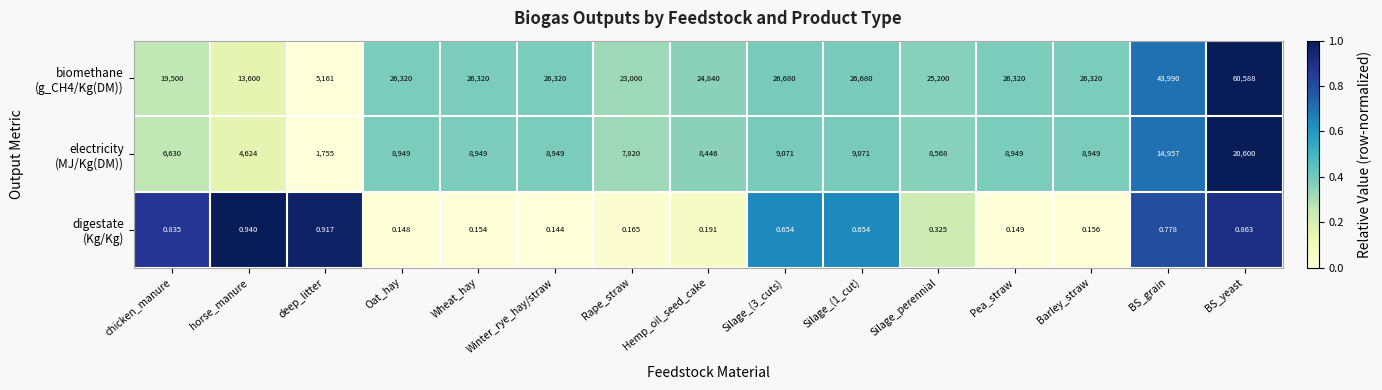

How many categories are shown in the chart?

15